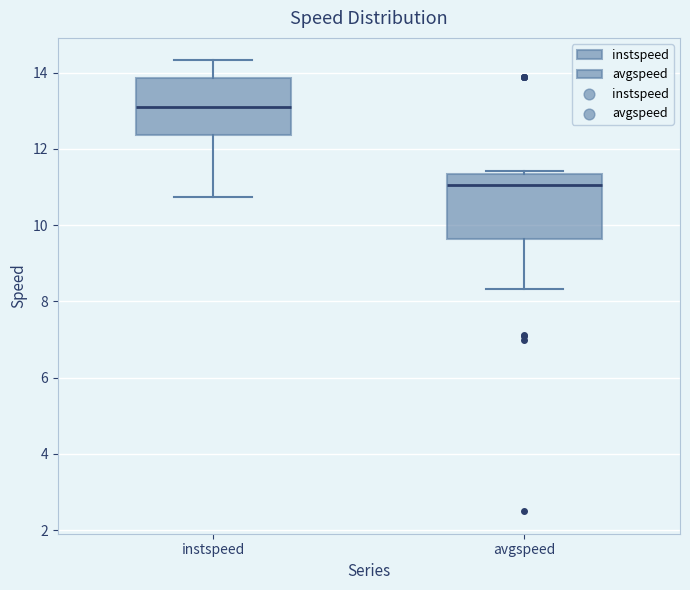

Reading left to right, read every box against the y-axis: the position of its median line, the range the box covers, and the ends of its whiskers. The values are not printed on the chart, so give them approximately, as read against the axis.

instspeed: median 13.0, box 12.4 to 13.8, whiskers 10.8 to 14.4
avgspeed: median 11.0, box 9.6 to 11.4, whiskers 8.4 to 11.4 (just above the box's upper edge)